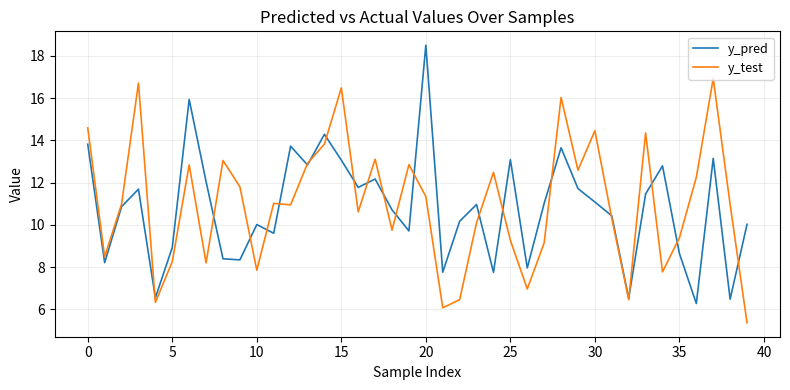

Count the number of categories in the chart.

40